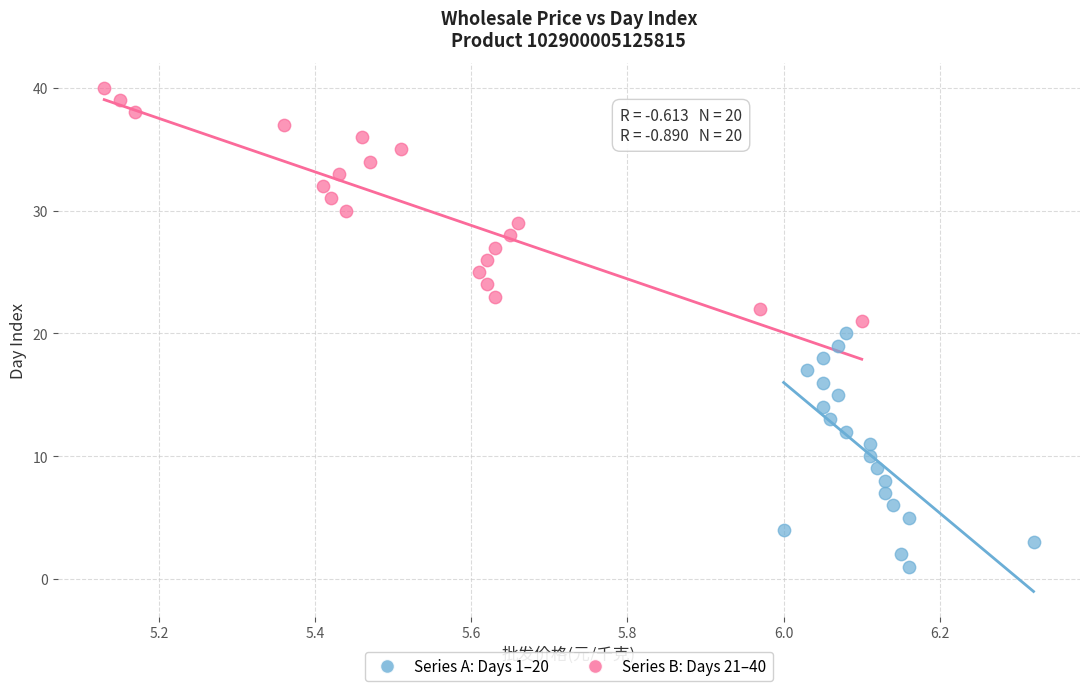

Which series reaches the maximum Y coordinate?

Series B: Days 21–40